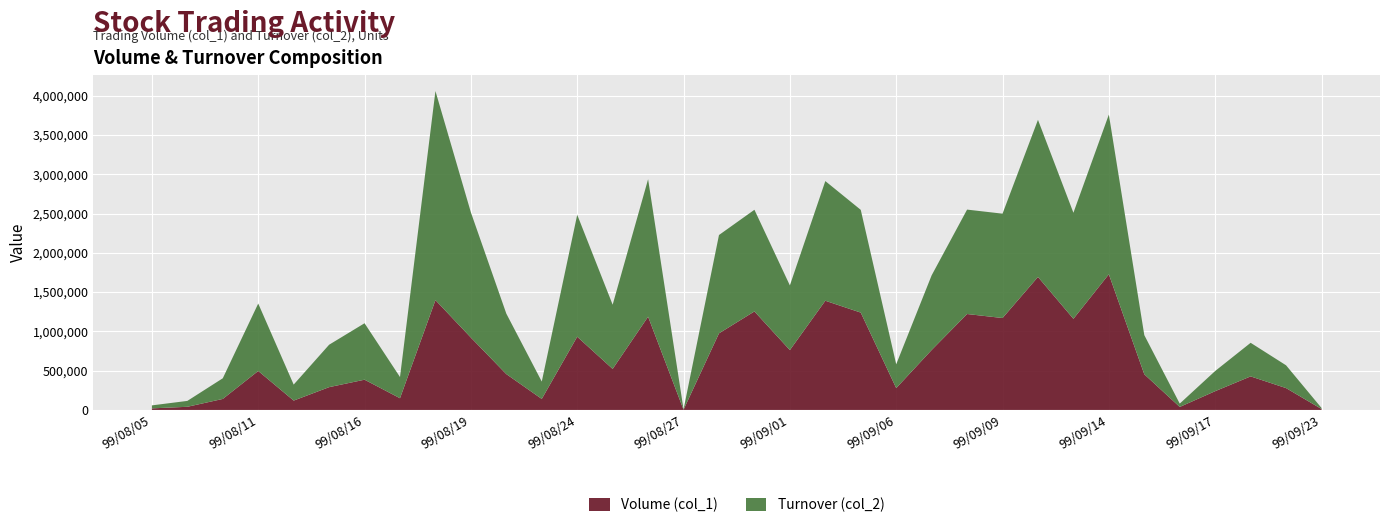

Reading left to right, what are all the values shown in this chart?

Volume (col_1): 20000	40000	140000	496000	119000	290000	385000	149000	1398000	921000	456000	140000	932000	522000	1187000	3000	975000	1254000	762000	1390000	1239000	278000	763000	1221000	1170000	1693000	1160000	1727000	454000	38000	239000	427000	278000	12000
Turnover (col_2): 38000	75000	263000	858380	203680	540080	718670	269690	2661640	1593600	769800	221200	1552480	817630	1749970	4150	1251680	1294200	823130	1523400	1308040	303060	950420	1329230	1328520	1999830	1349980	2033050	498310	42560	256870	427620	290100	13100